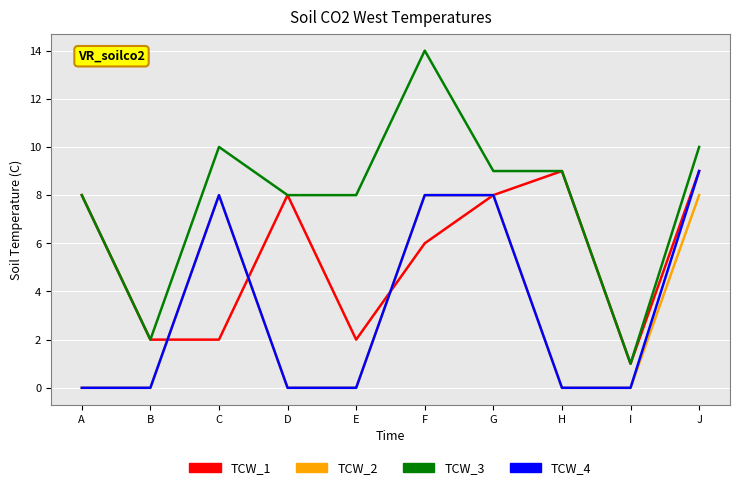

Where does the TCW_3 series first go above 9?

C